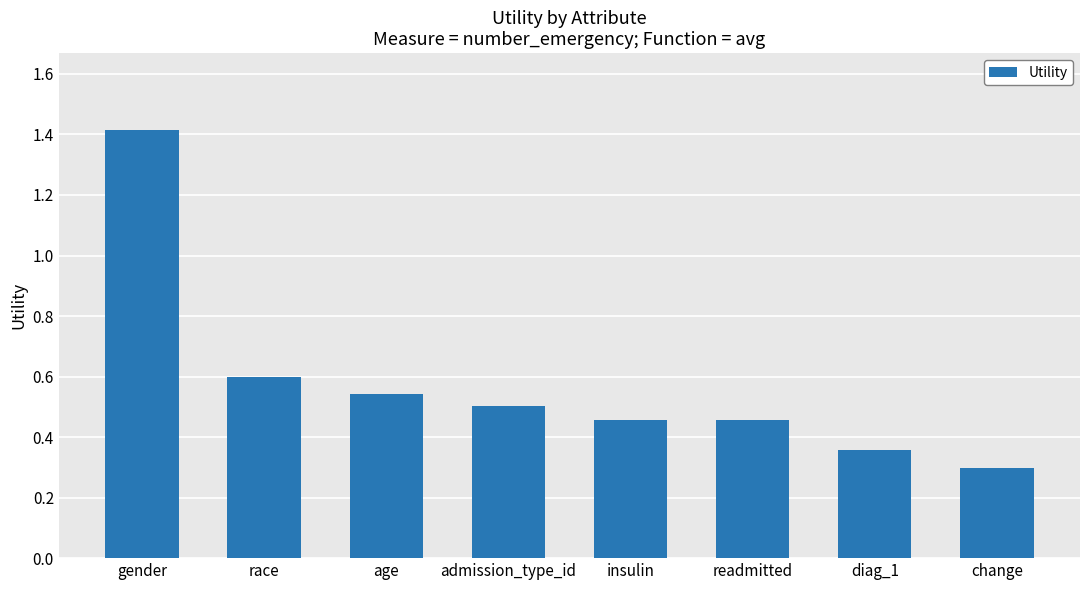

What is the value of the 1st bar from the left?

1.4